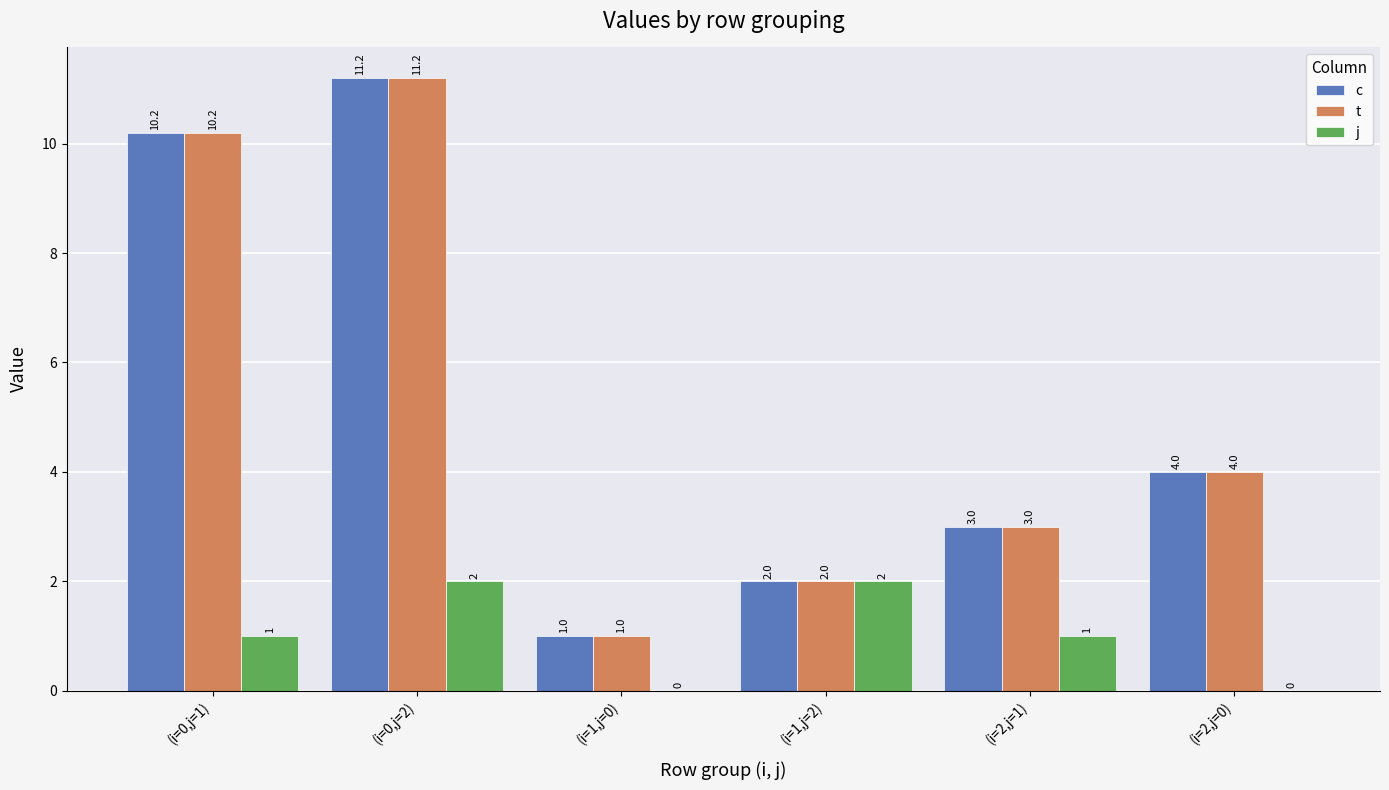

What is the sum of the t values at (i=0,j=2) and (i=2,j=1)?

14.2